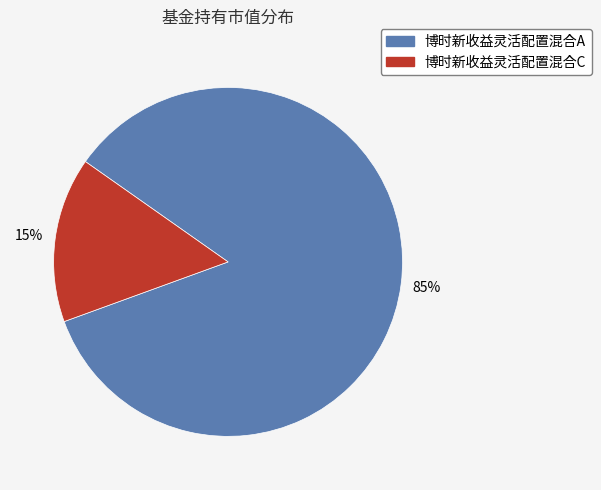

Rank the categories by value from highest to lowest.

博时新收益灵活配置混合A, 博时新收益灵活配置混合C